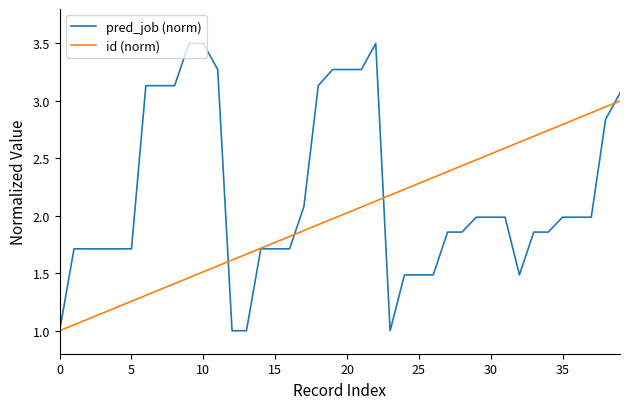

Which series has the largest range (max minus min)?

pred_job (norm)